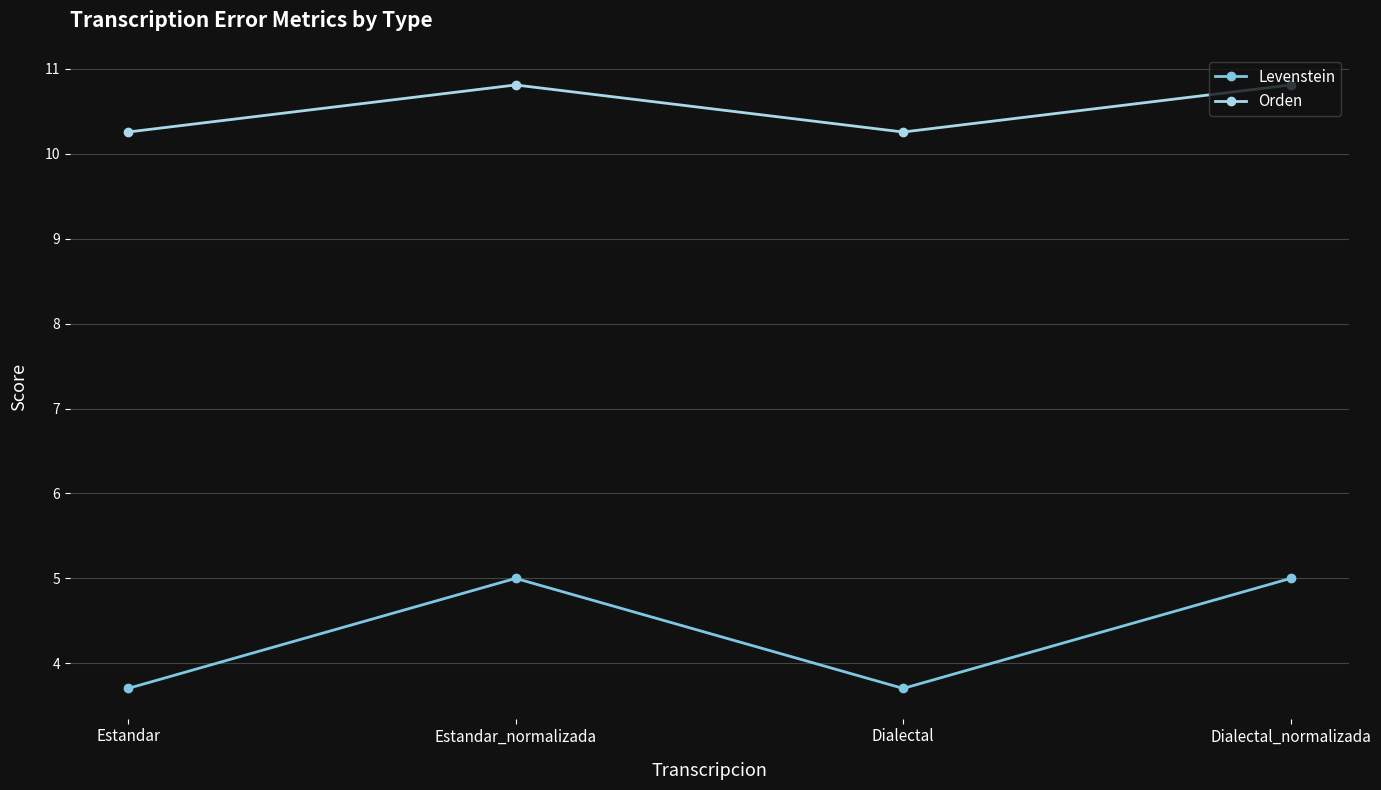

True or false: Orden and Levenstein intersect in this chart.

False